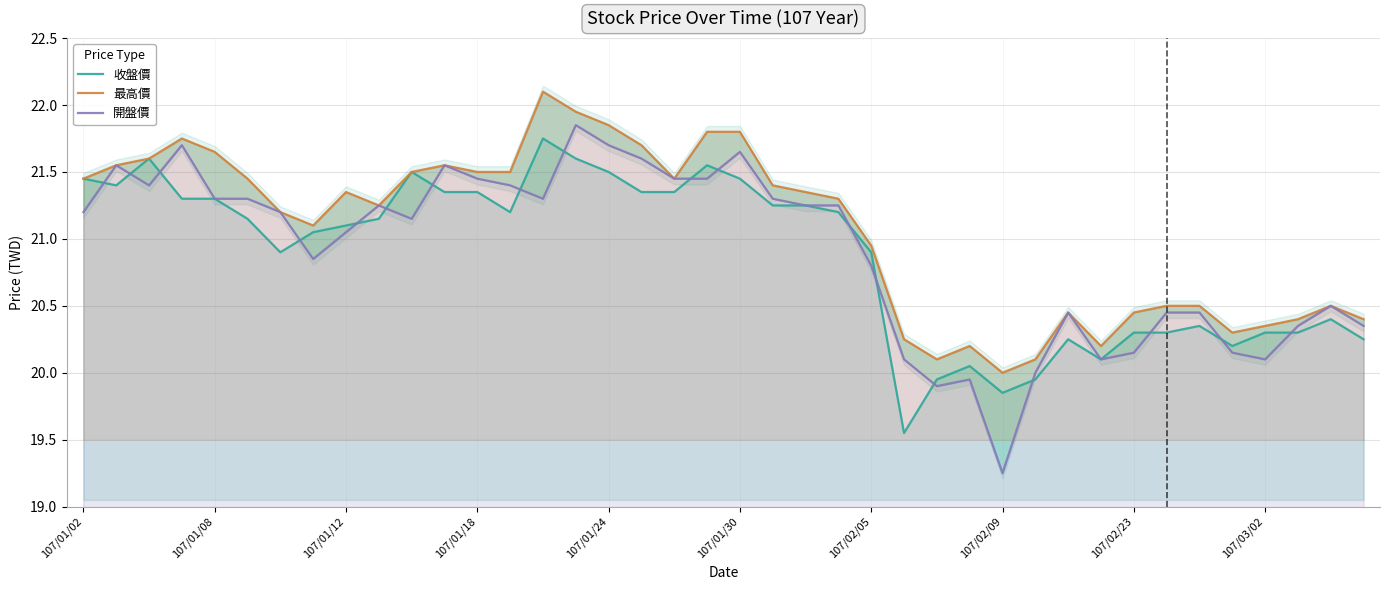

Which series has the largest total across all categories?

最高價